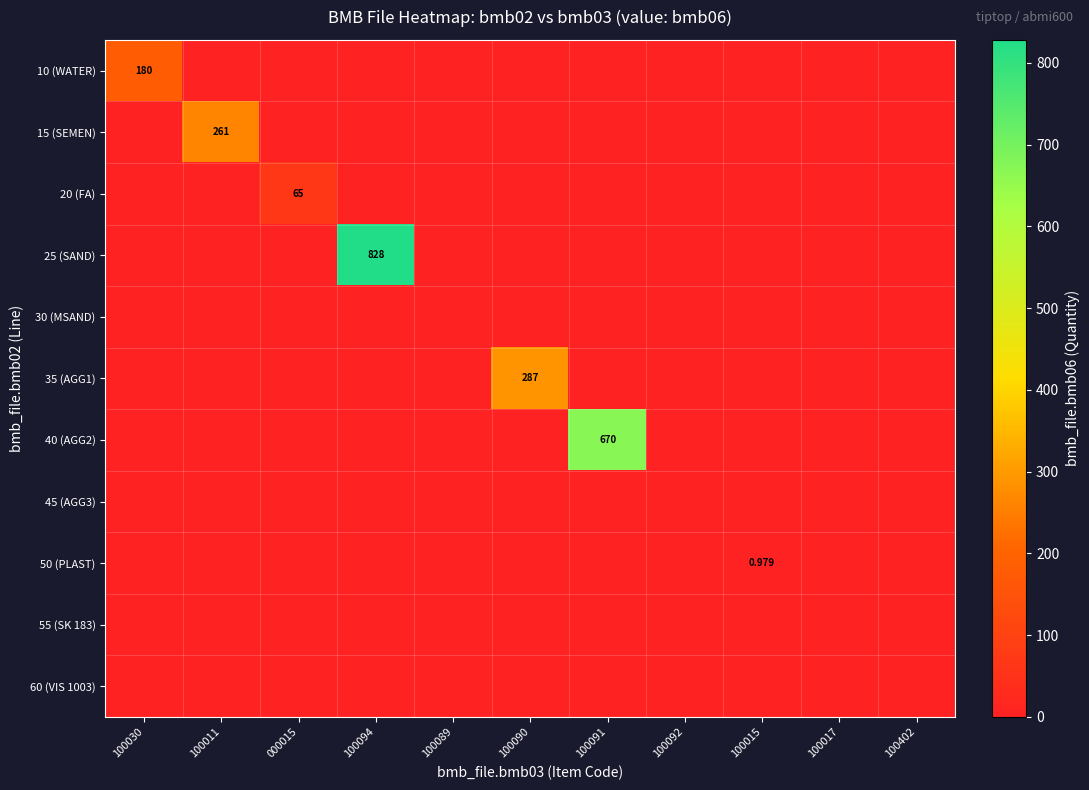

How many distinct data groups are displayed?

11